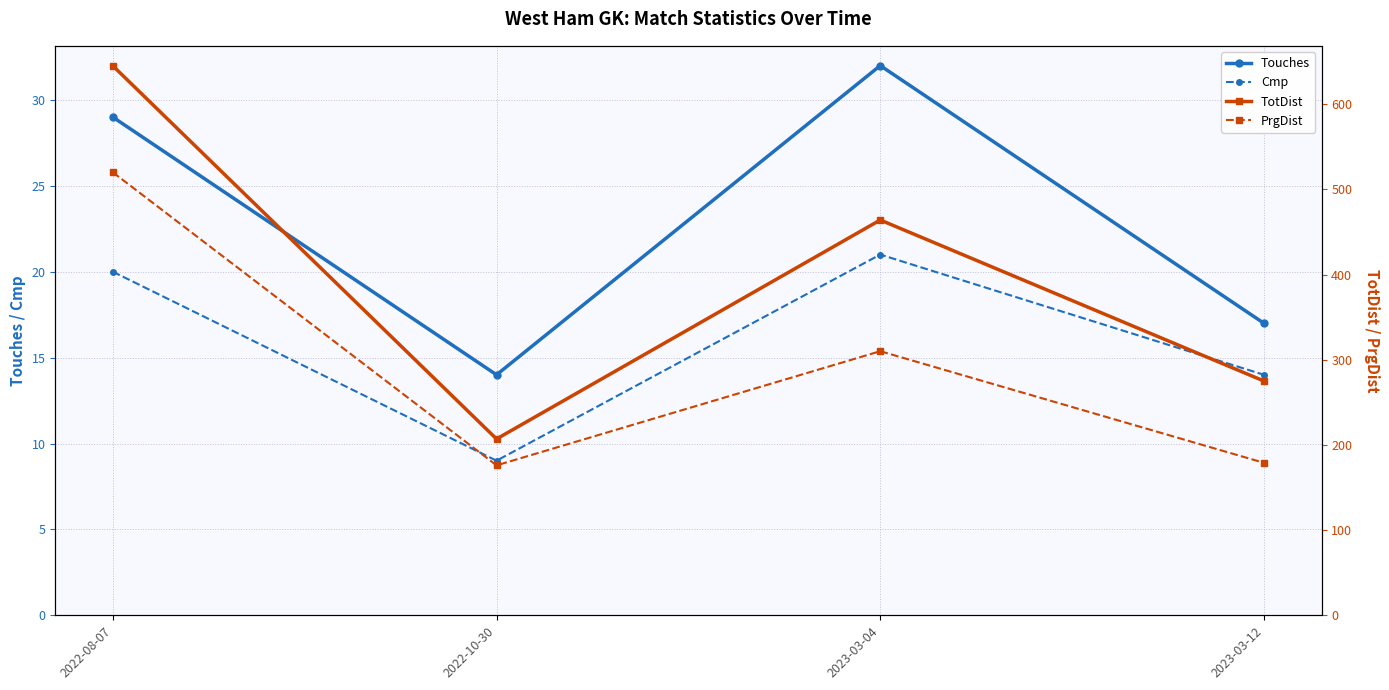

Reading left to right, what are all the values shown in this chart?

Touches: 29	14	32	17
Cmp: 20	9	21	14
TotDist: 645	207	464	275
PrgDist: 520	176	310	179